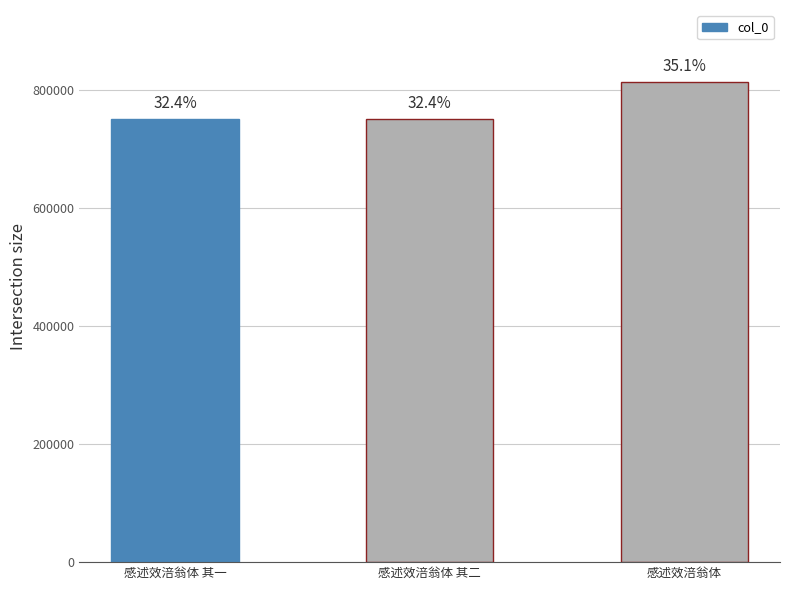

Does the chart contain stacked bars?

No